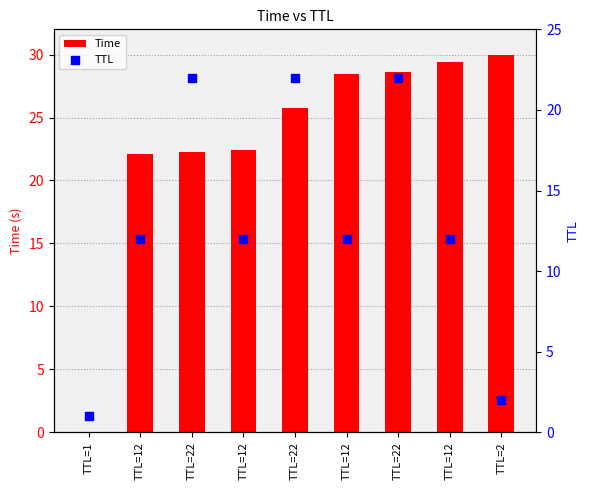

What are all the series names shown in the legend?

Time, TTL